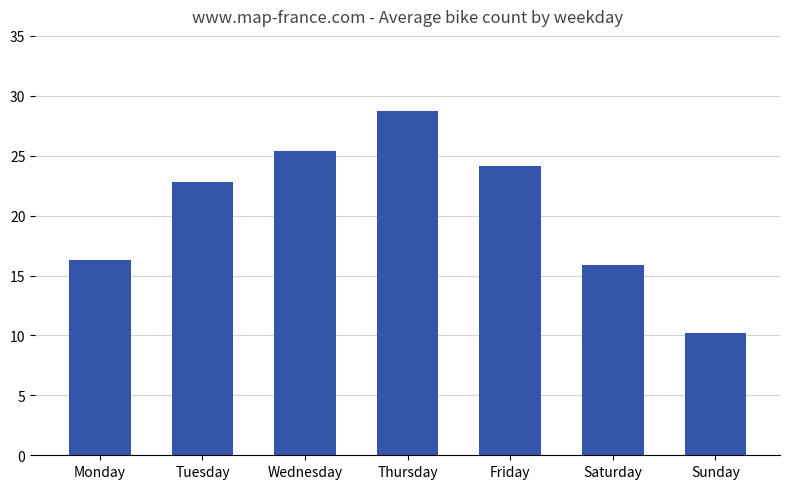

List the labels in order of value, smallest first.

Sunday, Saturday, Monday, Tuesday, Friday, Wednesday, Thursday